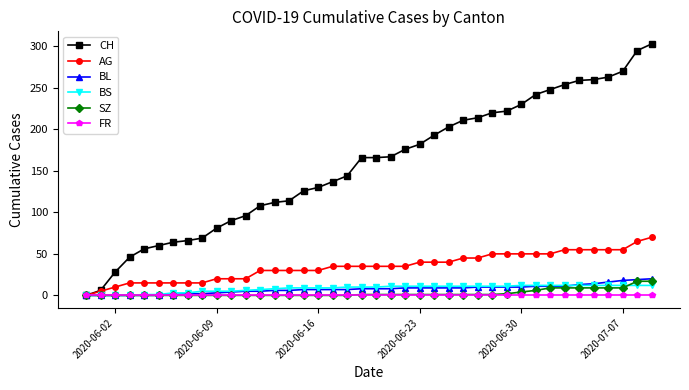

At how many categories does at least one series exceed 77?

31